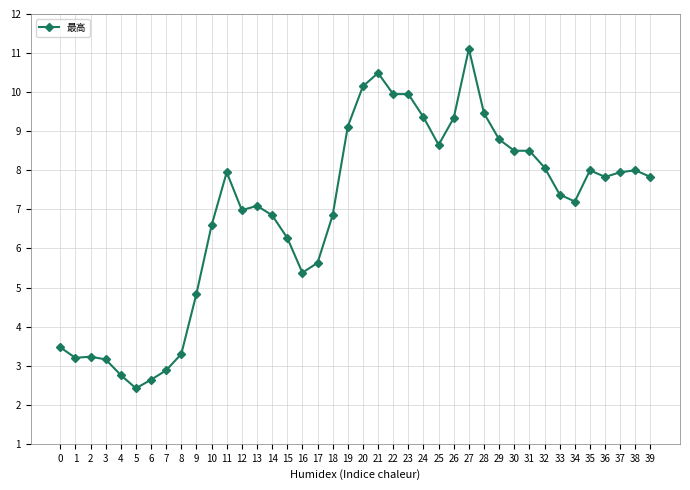

What is the difference between the values at 10 and 29?

2.2